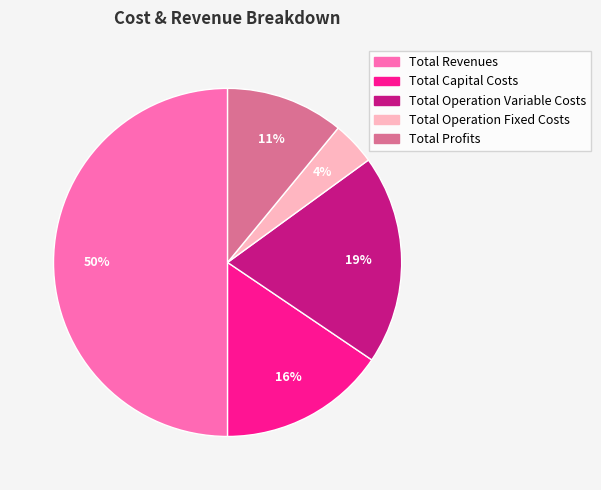

Is Total Capital Costs the majority of the pie?

No